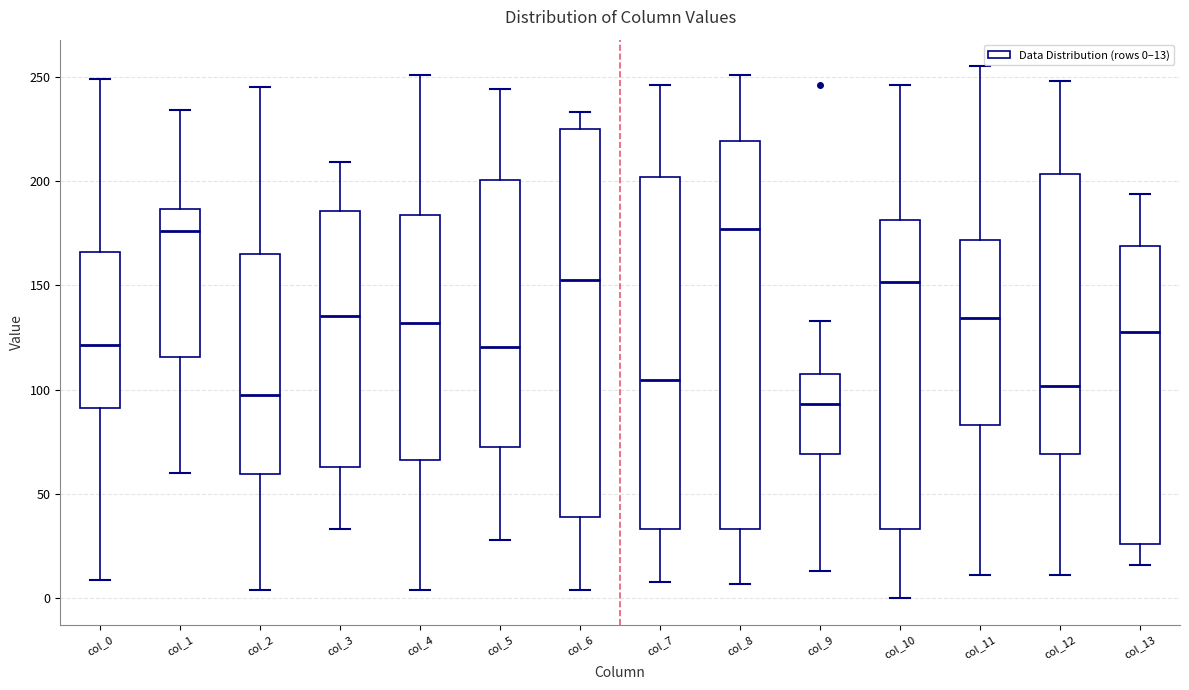

Reading left to right, transcribe this box plot: for each box, give where its median line is, the range the box spans, and where its two whiskers end, as read against the y-axis. The values are not printed on the chart, so give them approximately, as read against the axis.

col_0: median 120, box 90 to 165, whiskers 10 to 250
col_1: median 175, box 115 to 185, whiskers 60 to 235
col_2: median 100, box 60 to 165, whiskers 5 to 245
col_3: median 135, box 65 to 185, whiskers 35 to 210
col_4: median 130, box 65 to 185, whiskers 5 to 250
col_5: median 120, box 75 to 200, whiskers 30 to 245
col_6: median 155, box 40 to 225, whiskers 5 to 235
col_7: median 105, box 35 to 200, whiskers 10 to 245
col_8: median 175, box 35 to 220, whiskers 5 to 250
col_9: median 95, box 70 to 110, whiskers 15 to 135
col_10: median 150, box 35 to 180, whiskers 0 to 245
col_11: median 135, box 85 to 170, whiskers 10 to 255
col_12: median 100, box 70 to 205, whiskers 10 to 250
col_13: median 130, box 25 to 170, whiskers 15 to 195